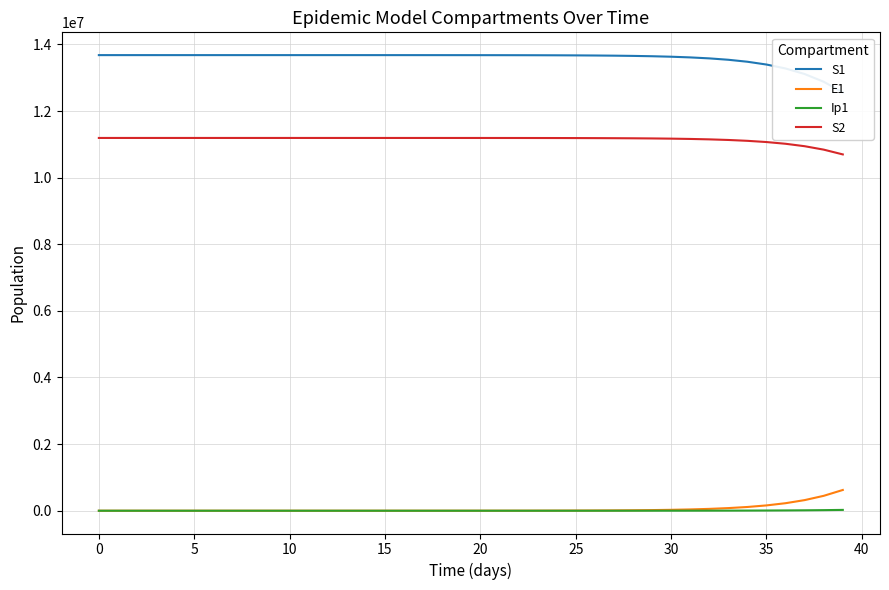

What is the value of the S1 point at the 1st from the left?

13678500.0